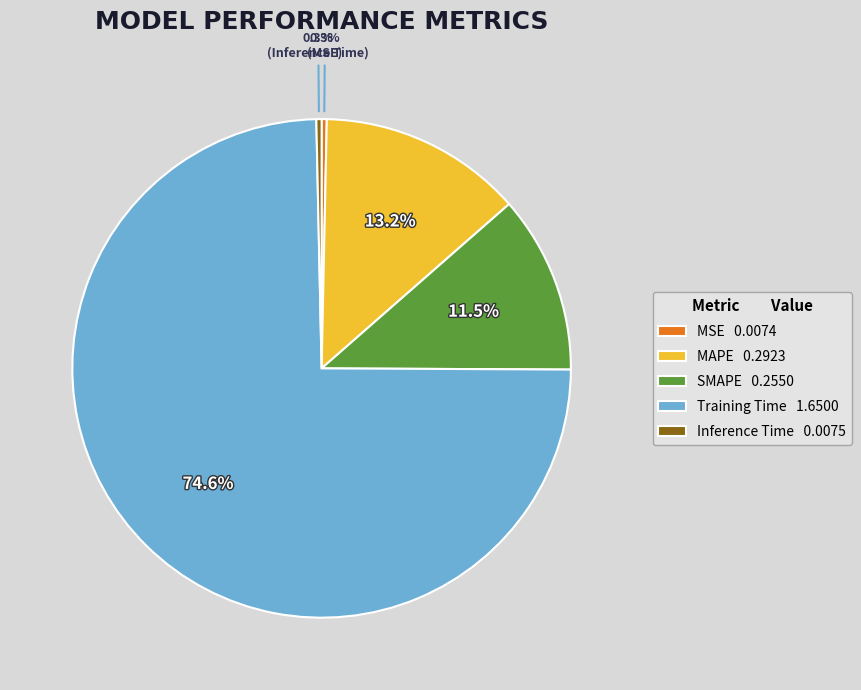

Does Training Time account for over 50% of the chart?

Yes